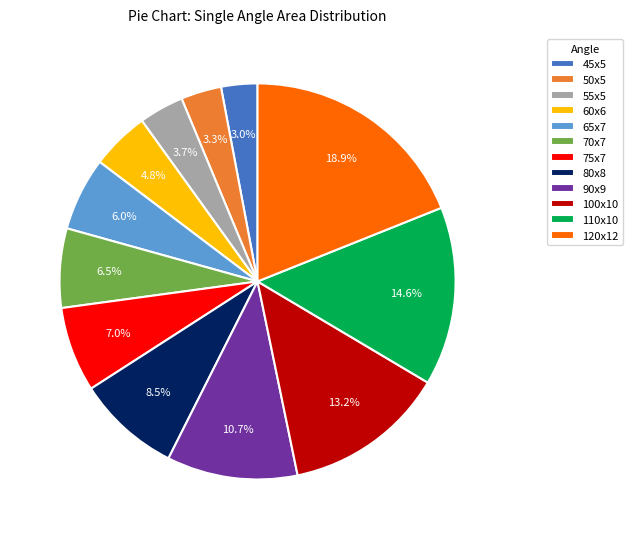

True or false: 100x10 accounts for 1% of the total.

False